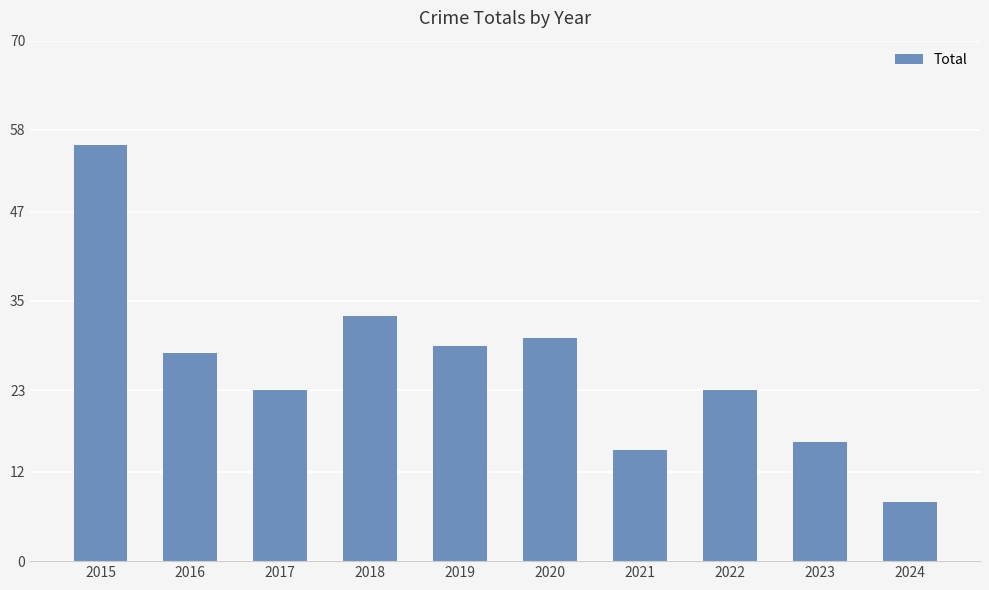

Between 2017 and 2020, which is larger?

2020